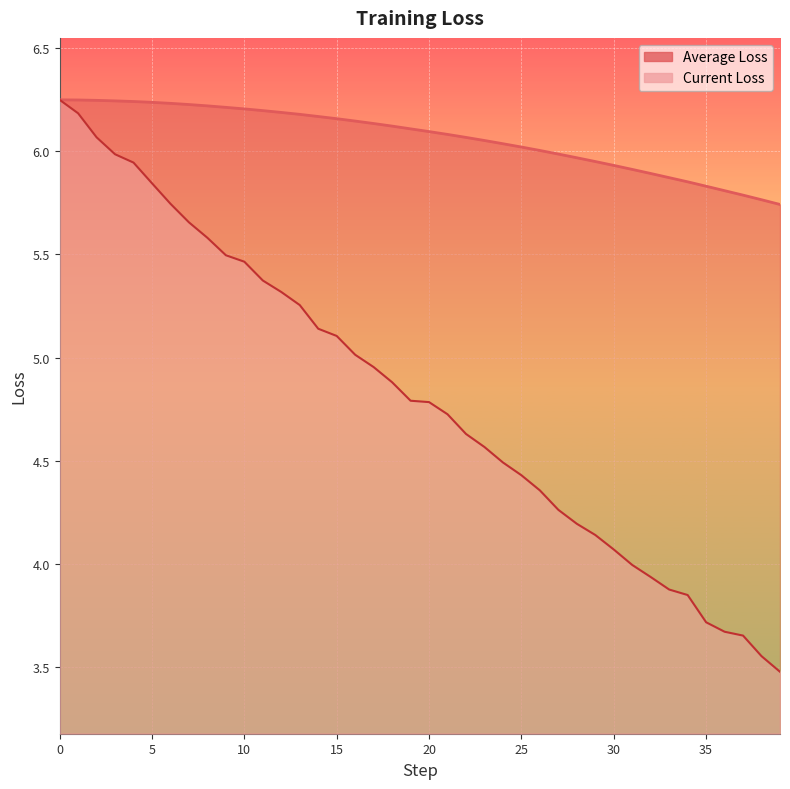

Does the chart display data point markers on the line(s)?

No